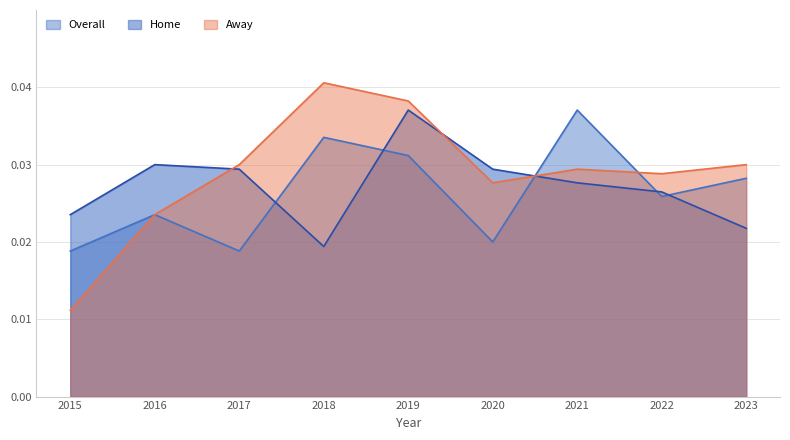

How many intersections are there between Away and Overall?

2